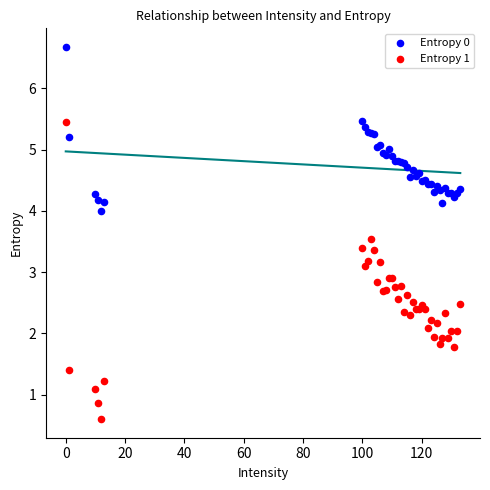

Which series contains the highest Y value?

Entropy 0